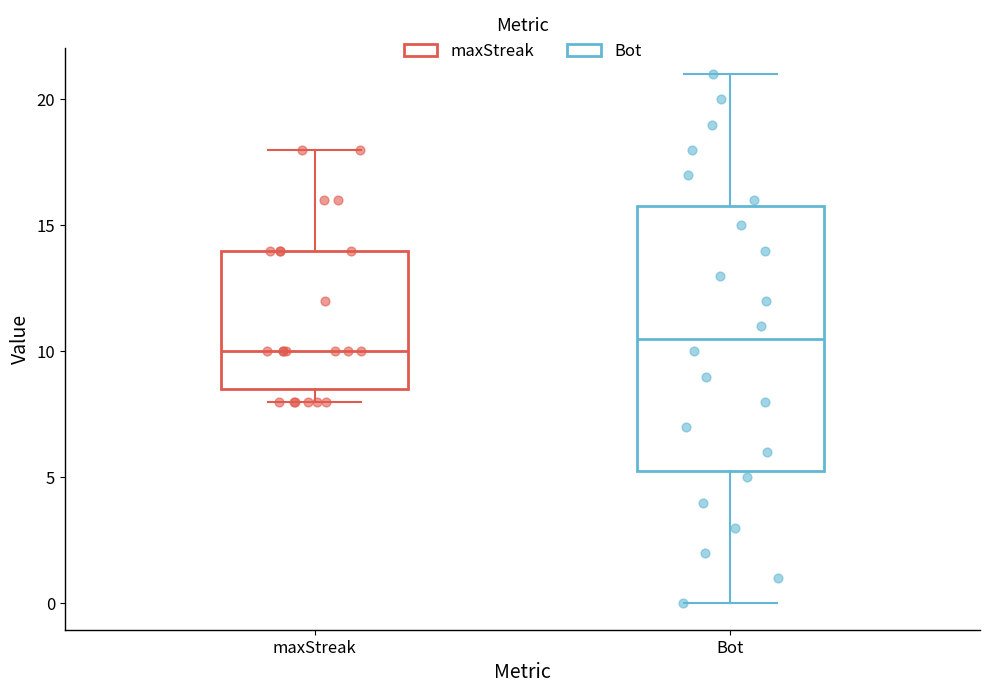

Which box has the lowest median line?

maxStreak